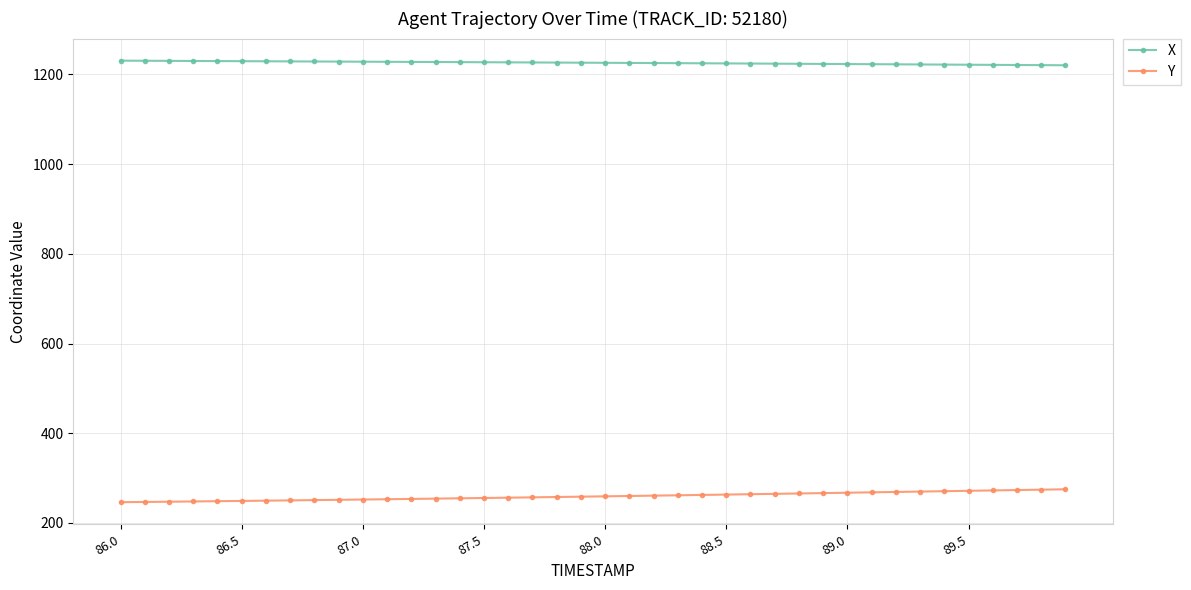

How many lines are shown in the chart?

2